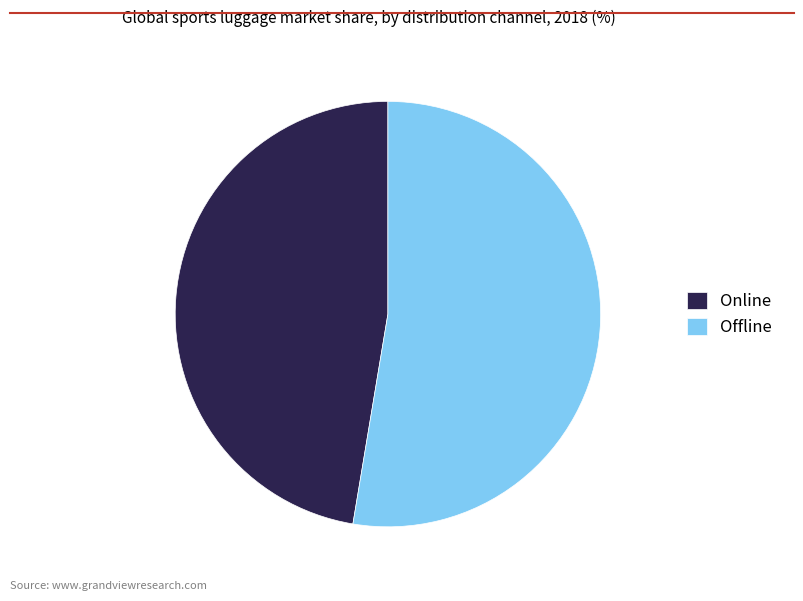

Which slice is the smallest?

Online